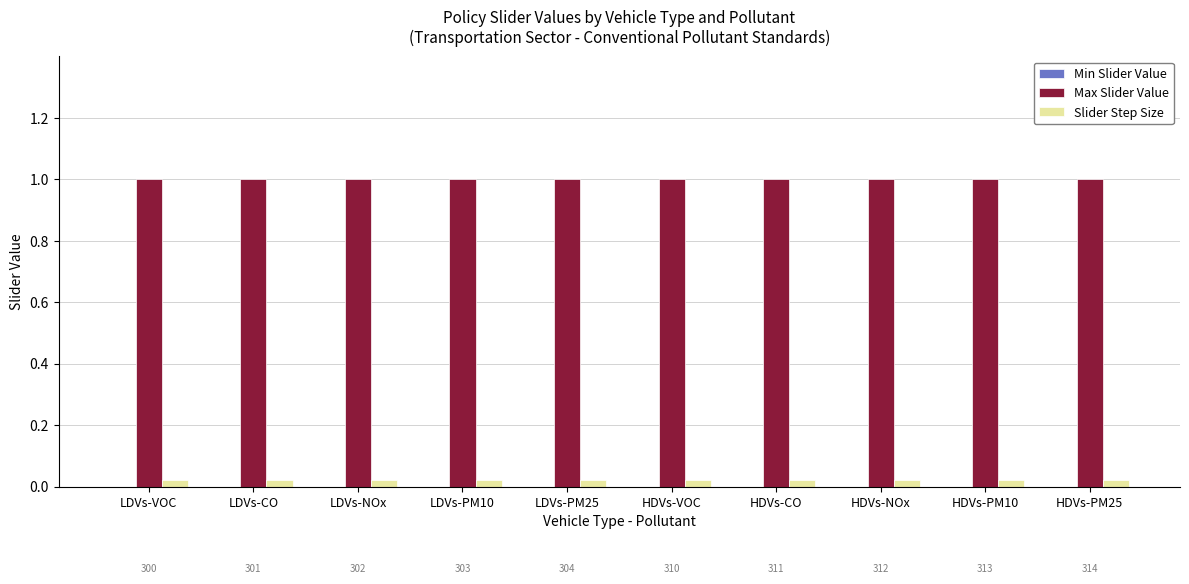

What is the greatest value displayed?

1.0